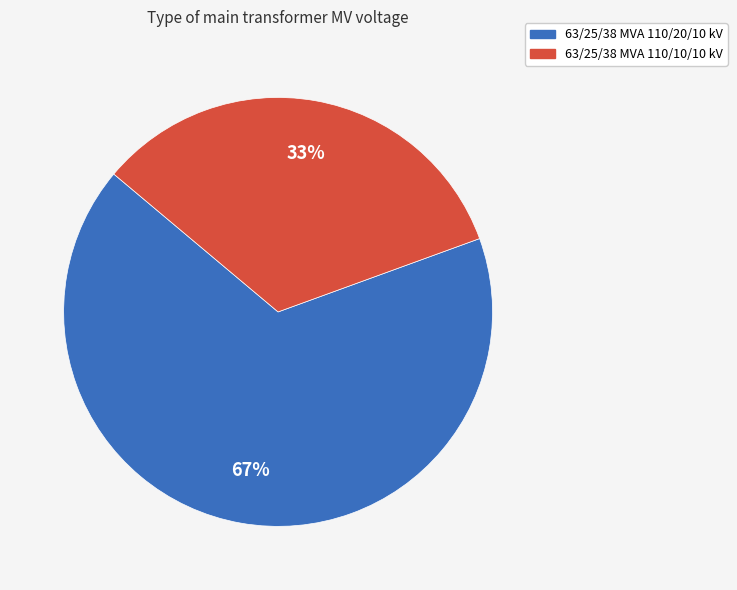

Is there any slice that represents more than half of the pie?

Yes